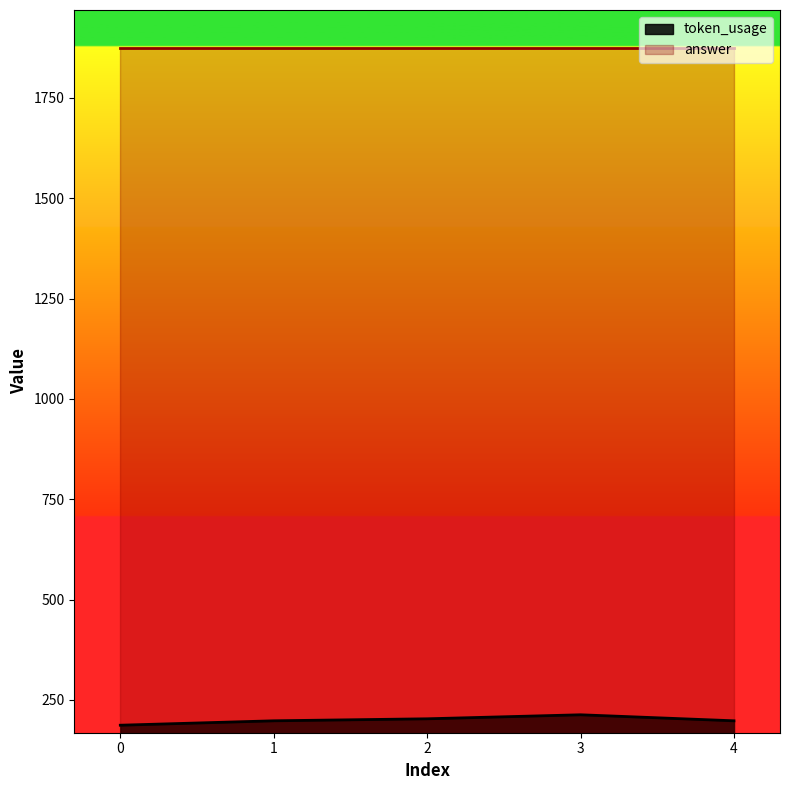

What is the value of the 3rd point from the left?

203